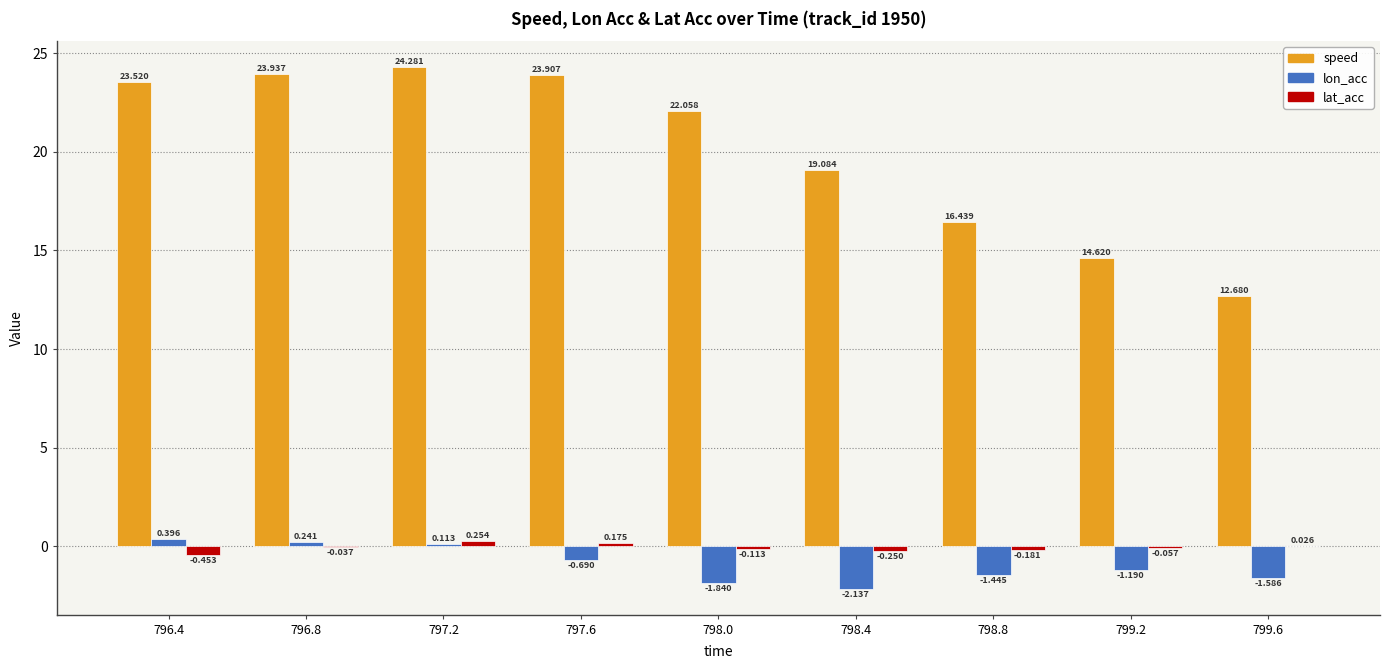

How many data points in lat_acc are above 0?

3